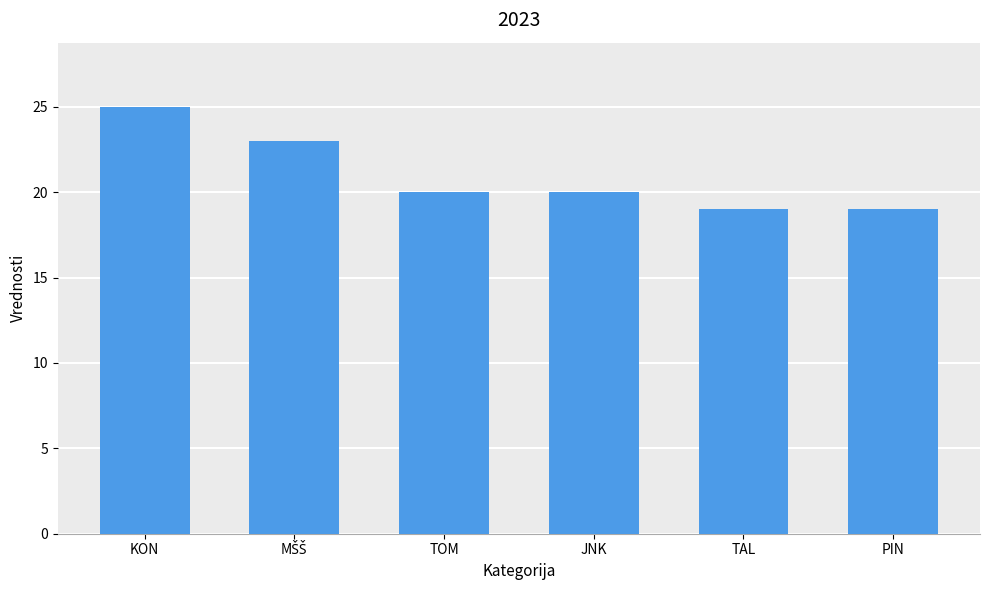

What is the label of the 1st bar from the right?

PIN